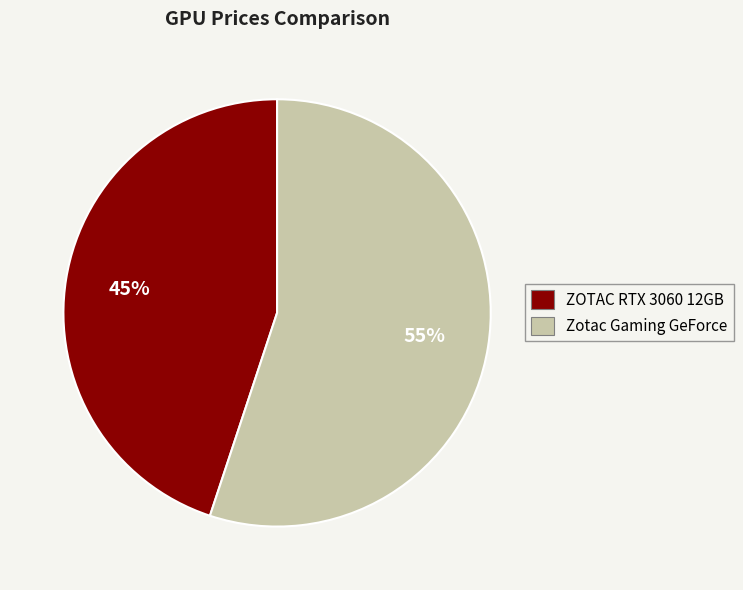

Is there any slice that represents more than half of the pie?

Yes